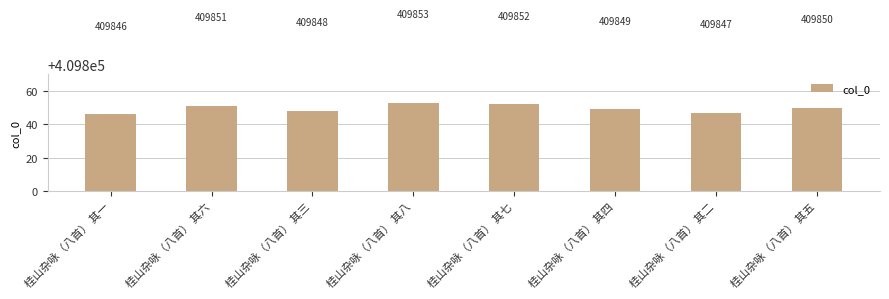

What is the sum of the values at 桂山杂咏（八首） 其八 and 桂山杂咏（八首） 其二?

819700